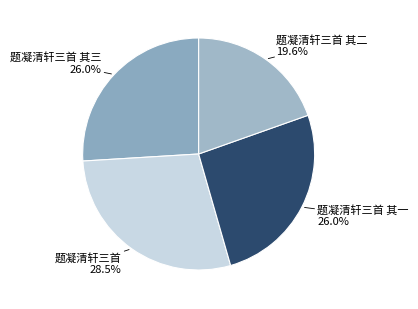

What percentage is the 题凝清轩三首 其三 slice, to the nearest percent?

26%